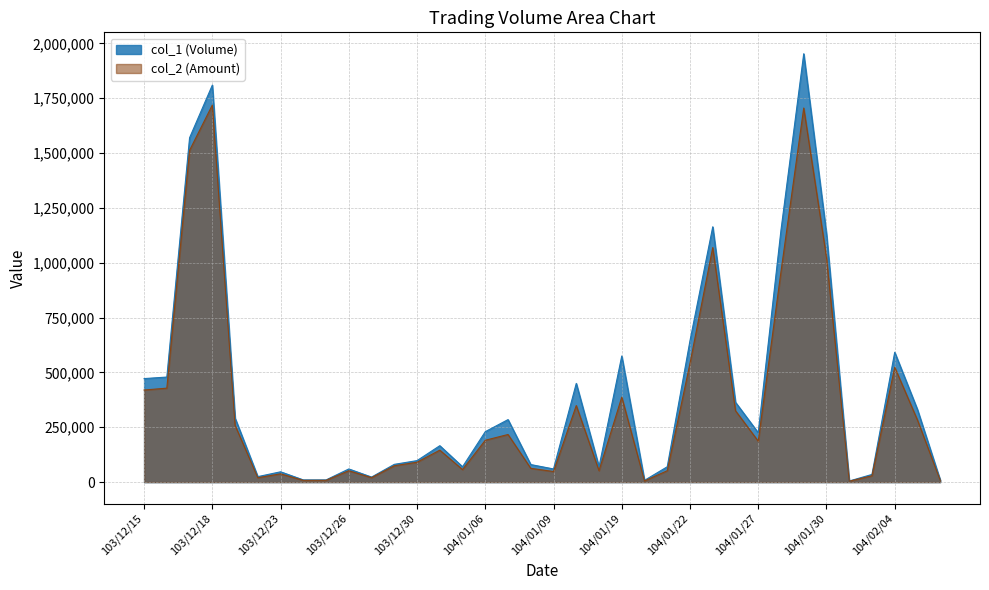

What is the difference between the maximum and minimum values in the col_1 (Volume) series?

1948000